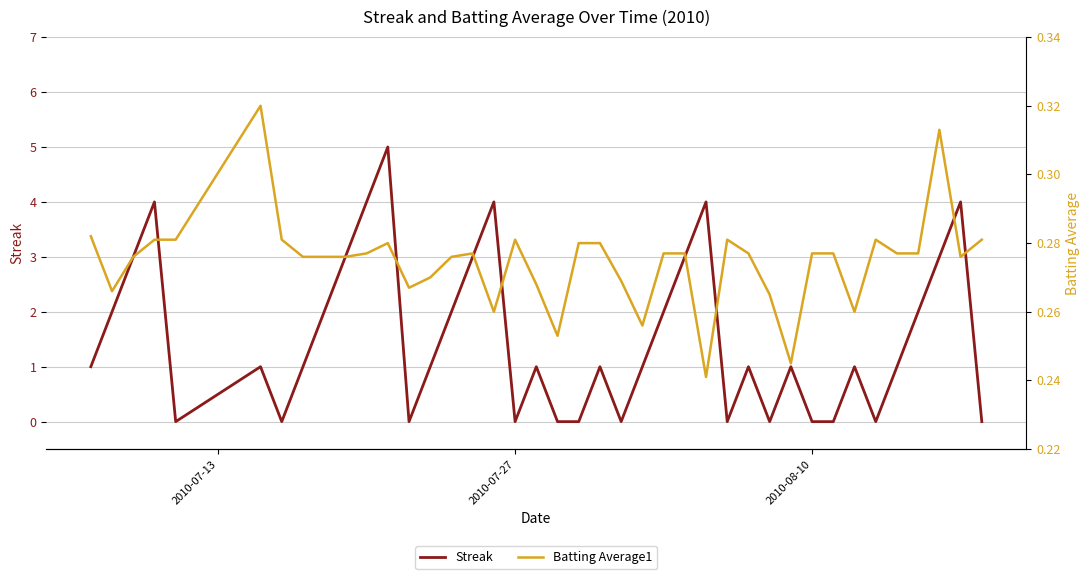

What is the highest value of the Streak series?

5